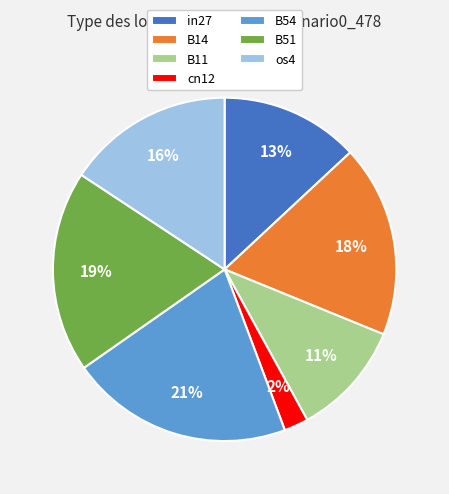

True or false: B11 accounts for 11% of the total.

True